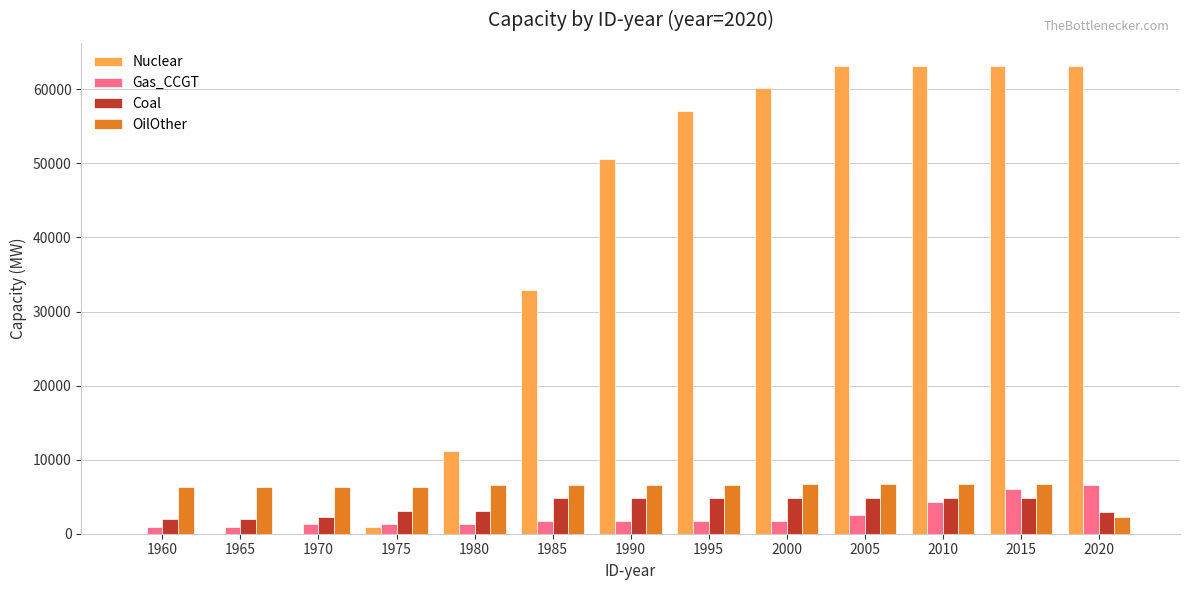

Between 1970 and 1985, which series saw the biggest shift?

Nuclear